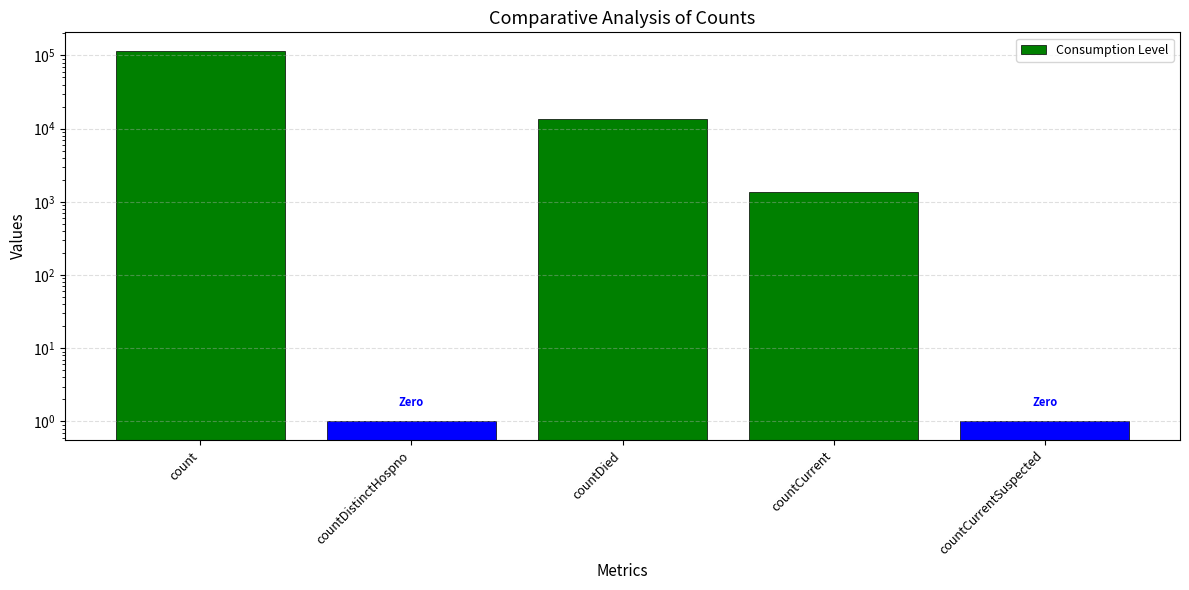

Rank the categories by value from highest to lowest.

count, countDied, countCurrent, countDistinctHospno, countCurrentSuspected